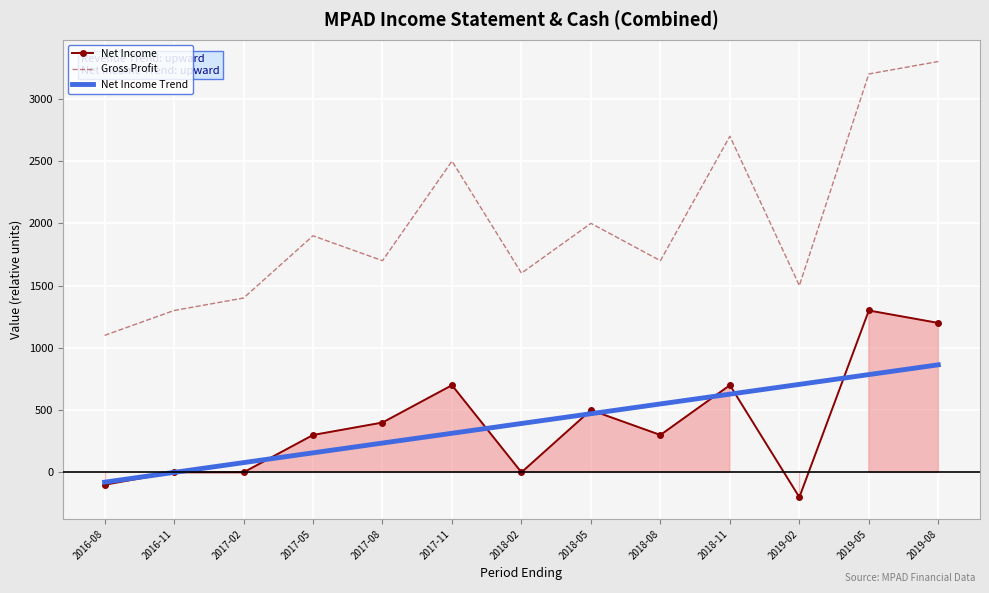

Read the Gross Profit value at 2016-08.

1100.0